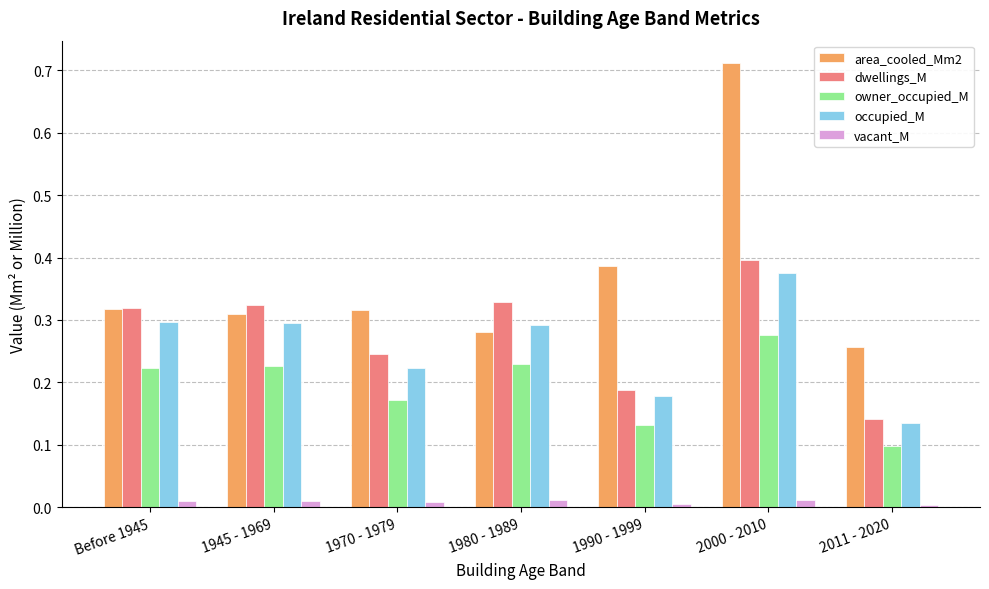

What is the difference between the maximum and minimum values in the area_cooled_Mm2 series?

0.5